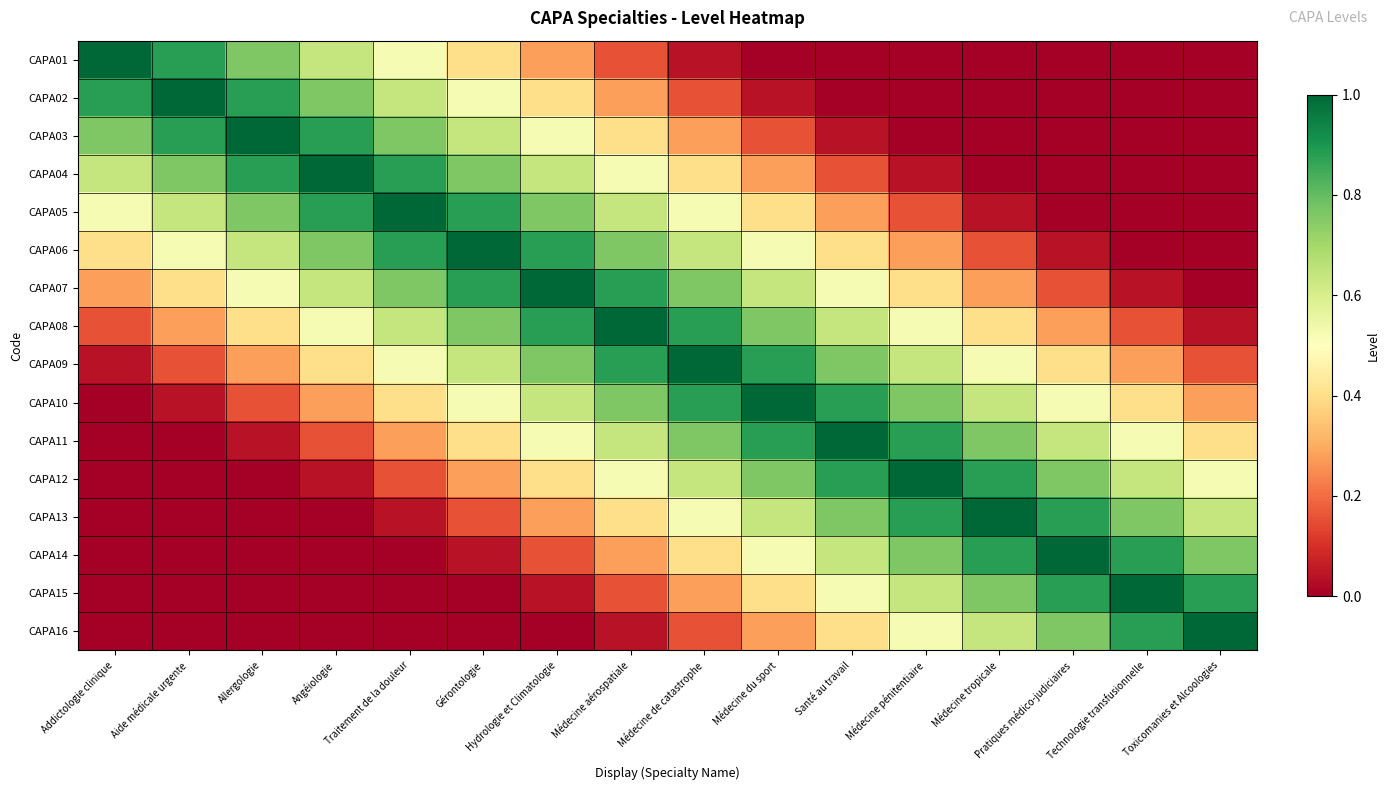

Reading left to right, extract all data points from this chart.

CAPA01: Addictologie clinique=1.0	Aide médicale urgente=0.9	Allergologie=0.8	Angéiologie=0.6	Traitement de la douleur=0.5	Gérontologie=0.4	Hydrologie et Climatologie=0.3	Médecine aérospatiale=0.2	Médecine de catastrophe=0.0	Médecine du sport=0.0	Santé au travail=0.0	Médecine pénitentiaire=0.0	Médecine tropicale=0.0	Pratiques médico-judiciaires=0.0	Technologie transfusionnelle=0.0	Toxicomanies et Alcoologies=0.0
CAPA02: Addictologie clinique=0.9	Aide médicale urgente=1.0	Allergologie=0.9	Angéiologie=0.8	Traitement de la douleur=0.6	Gérontologie=0.5	Hydrologie et Climatologie=0.4	Médecine aérospatiale=0.3	Médecine de catastrophe=0.2	Médecine du sport=0.0	Santé au travail=0.0	Médecine pénitentiaire=0.0	Médecine tropicale=0.0	Pratiques médico-judiciaires=0.0	Technologie transfusionnelle=0.0	Toxicomanies et Alcoologies=0.0
CAPA03: Addictologie clinique=0.8	Aide médicale urgente=0.9	Allergologie=1.0	Angéiologie=0.9	Traitement de la douleur=0.8	Gérontologie=0.6	Hydrologie et Climatologie=0.5	Médecine aérospatiale=0.4	Médecine de catastrophe=0.3	Médecine du sport=0.2	Santé au travail=0.0	Médecine pénitentiaire=0.0	Médecine tropicale=0.0	Pratiques médico-judiciaires=0.0	Technologie transfusionnelle=0.0	Toxicomanies et Alcoologies=0.0
CAPA04: Addictologie clinique=0.6	Aide médicale urgente=0.8	Allergologie=0.9	Angéiologie=1.0	Traitement de la douleur=0.9	Gérontologie=0.8	Hydrologie et Climatologie=0.6	Médecine aérospatiale=0.5	Médecine de catastrophe=0.4	Médecine du sport=0.3	Santé au travail=0.2	Médecine pénitentiaire=0.0	Médecine tropicale=0.0	Pratiques médico-judiciaires=0.0	Technologie transfusionnelle=0.0	Toxicomanies et Alcoologies=0.0
CAPA05: Addictologie clinique=0.5	Aide médicale urgente=0.6	Allergologie=0.8	Angéiologie=0.9	Traitement de la douleur=1.0	Gérontologie=0.9	Hydrologie et Climatologie=0.8	Médecine aérospatiale=0.6	Médecine de catastrophe=0.5	Médecine du sport=0.4	Santé au travail=0.3	Médecine pénitentiaire=0.2	Médecine tropicale=0.0	Pratiques médico-judiciaires=0.0	Technologie transfusionnelle=0.0	Toxicomanies et Alcoologies=0.0
CAPA06: Addictologie clinique=0.4	Aide médicale urgente=0.5	Allergologie=0.6	Angéiologie=0.8	Traitement de la douleur=0.9	Gérontologie=1.0	Hydrologie et Climatologie=0.9	Médecine aérospatiale=0.8	Médecine de catastrophe=0.6	Médecine du sport=0.5	Santé au travail=0.4	Médecine pénitentiaire=0.3	Médecine tropicale=0.2	Pratiques médico-judiciaires=0.0	Technologie transfusionnelle=0.0	Toxicomanies et Alcoologies=0.0
CAPA07: Addictologie clinique=0.3	Aide médicale urgente=0.4	Allergologie=0.5	Angéiologie=0.6	Traitement de la douleur=0.8	Gérontologie=0.9	Hydrologie et Climatologie=1.0	Médecine aérospatiale=0.9	Médecine de catastrophe=0.8	Médecine du sport=0.6	Santé au travail=0.5	Médecine pénitentiaire=0.4	Médecine tropicale=0.3	Pratiques médico-judiciaires=0.2	Technologie transfusionnelle=0.0	Toxicomanies et Alcoologies=0.0
CAPA08: Addictologie clinique=0.2	Aide médicale urgente=0.3	Allergologie=0.4	Angéiologie=0.5	Traitement de la douleur=0.6	Gérontologie=0.8	Hydrologie et Climatologie=0.9	Médecine aérospatiale=1.0	Médecine de catastrophe=0.9	Médecine du sport=0.8	Santé au travail=0.6	Médecine pénitentiaire=0.5	Médecine tropicale=0.4	Pratiques médico-judiciaires=0.3	Technologie transfusionnelle=0.2	Toxicomanies et Alcoologies=0.0
CAPA09: Addictologie clinique=0.0	Aide médicale urgente=0.2	Allergologie=0.3	Angéiologie=0.4	Traitement de la douleur=0.5	Gérontologie=0.6	Hydrologie et Climatologie=0.8	Médecine aérospatiale=0.9	Médecine de catastrophe=1.0	Médecine du sport=0.9	Santé au travail=0.8	Médecine pénitentiaire=0.6	Médecine tropicale=0.5	Pratiques médico-judiciaires=0.4	Technologie transfusionnelle=0.3	Toxicomanies et Alcoologies=0.2
CAPA10: Addictologie clinique=0.0	Aide médicale urgente=0.0	Allergologie=0.2	Angéiologie=0.3	Traitement de la douleur=0.4	Gérontologie=0.5	Hydrologie et Climatologie=0.6	Médecine aérospatiale=0.8	Médecine de catastrophe=0.9	Médecine du sport=1.0	Santé au travail=0.9	Médecine pénitentiaire=0.8	Médecine tropicale=0.6	Pratiques médico-judiciaires=0.5	Technologie transfusionnelle=0.4	Toxicomanies et Alcoologies=0.3
CAPA11: Addictologie clinique=0.0	Aide médicale urgente=0.0	Allergologie=0.0	Angéiologie=0.2	Traitement de la douleur=0.3	Gérontologie=0.4	Hydrologie et Climatologie=0.5	Médecine aérospatiale=0.6	Médecine de catastrophe=0.8	Médecine du sport=0.9	Santé au travail=1.0	Médecine pénitentiaire=0.9	Médecine tropicale=0.8	Pratiques médico-judiciaires=0.6	Technologie transfusionnelle=0.5	Toxicomanies et Alcoologies=0.4
CAPA12: Addictologie clinique=0.0	Aide médicale urgente=0.0	Allergologie=0.0	Angéiologie=0.0	Traitement de la douleur=0.2	Gérontologie=0.3	Hydrologie et Climatologie=0.4	Médecine aérospatiale=0.5	Médecine de catastrophe=0.6	Médecine du sport=0.8	Santé au travail=0.9	Médecine pénitentiaire=1.0	Médecine tropicale=0.9	Pratiques médico-judiciaires=0.8	Technologie transfusionnelle=0.6	Toxicomanies et Alcoologies=0.5
CAPA13: Addictologie clinique=0.0	Aide médicale urgente=0.0	Allergologie=0.0	Angéiologie=0.0	Traitement de la douleur=0.0	Gérontologie=0.2	Hydrologie et Climatologie=0.3	Médecine aérospatiale=0.4	Médecine de catastrophe=0.5	Médecine du sport=0.6	Santé au travail=0.8	Médecine pénitentiaire=0.9	Médecine tropicale=1.0	Pratiques médico-judiciaires=0.9	Technologie transfusionnelle=0.8	Toxicomanies et Alcoologies=0.6
CAPA14: Addictologie clinique=0.0	Aide médicale urgente=0.0	Allergologie=0.0	Angéiologie=0.0	Traitement de la douleur=0.0	Gérontologie=0.0	Hydrologie et Climatologie=0.2	Médecine aérospatiale=0.3	Médecine de catastrophe=0.4	Médecine du sport=0.5	Santé au travail=0.6	Médecine pénitentiaire=0.8	Médecine tropicale=0.9	Pratiques médico-judiciaires=1.0	Technologie transfusionnelle=0.9	Toxicomanies et Alcoologies=0.8
CAPA15: Addictologie clinique=0.0	Aide médicale urgente=0.0	Allergologie=0.0	Angéiologie=0.0	Traitement de la douleur=0.0	Gérontologie=0.0	Hydrologie et Climatologie=0.0	Médecine aérospatiale=0.2	Médecine de catastrophe=0.3	Médecine du sport=0.4	Santé au travail=0.5	Médecine pénitentiaire=0.6	Médecine tropicale=0.8	Pratiques médico-judiciaires=0.9	Technologie transfusionnelle=1.0	Toxicomanies et Alcoologies=0.9
CAPA16: Addictologie clinique=0.0	Aide médicale urgente=0.0	Allergologie=0.0	Angéiologie=0.0	Traitement de la douleur=0.0	Gérontologie=0.0	Hydrologie et Climatologie=0.0	Médecine aérospatiale=0.0	Médecine de catastrophe=0.2	Médecine du sport=0.3	Santé au travail=0.4	Médecine pénitentiaire=0.5	Médecine tropicale=0.6	Pratiques médico-judiciaires=0.8	Technologie transfusionnelle=0.9	Toxicomanies et Alcoologies=1.0